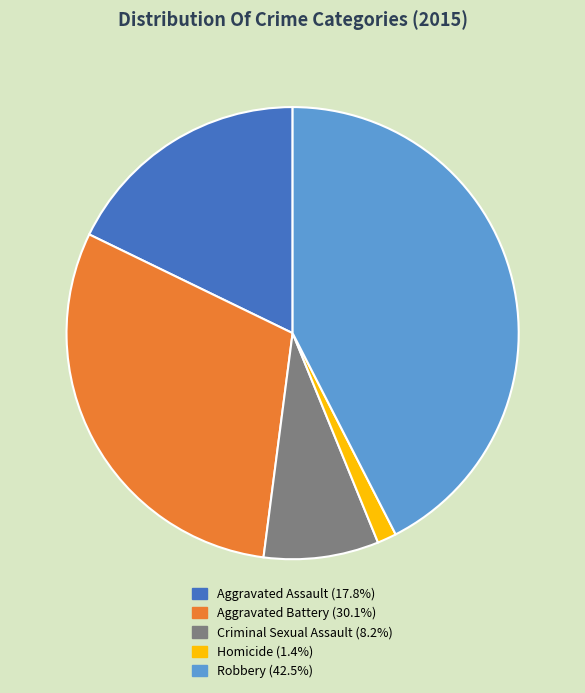

Is the sum of Homicide and Robbery greater than half?

No